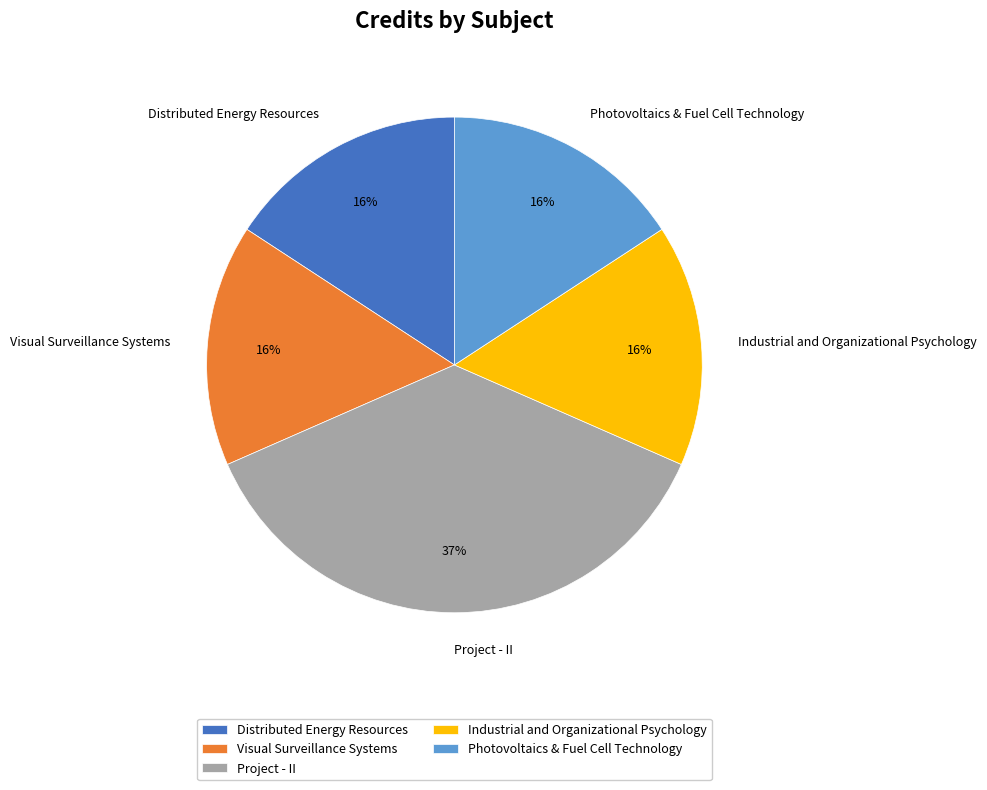

True or false: Project - II accounts for 50% of the total.

False